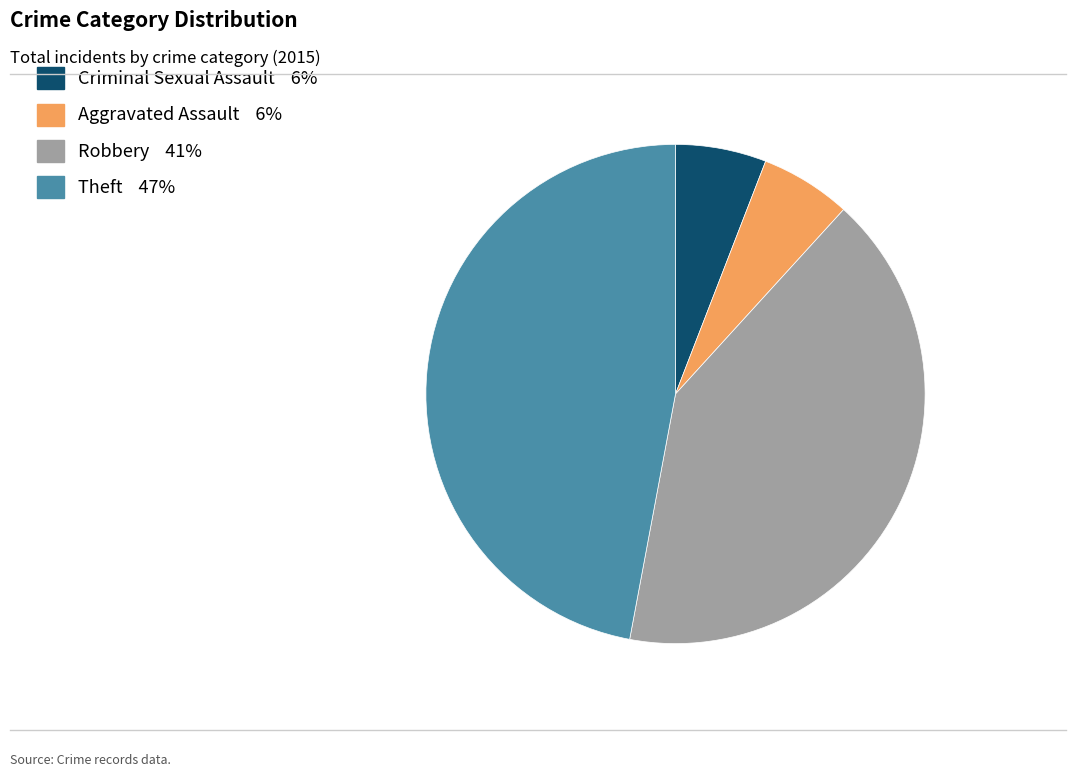

Is the sum of Robbery and Criminal Sexual Assault greater than half?

No